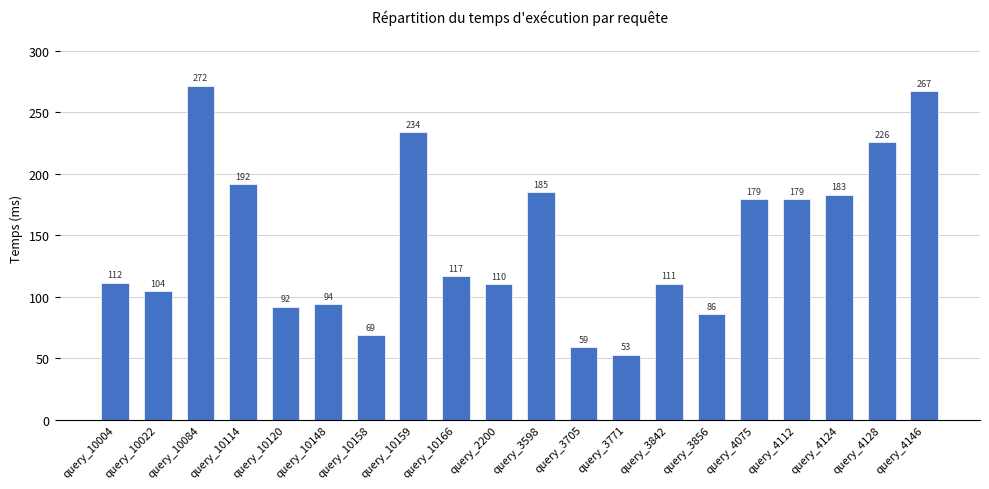

What position from the left is query_4112?

17